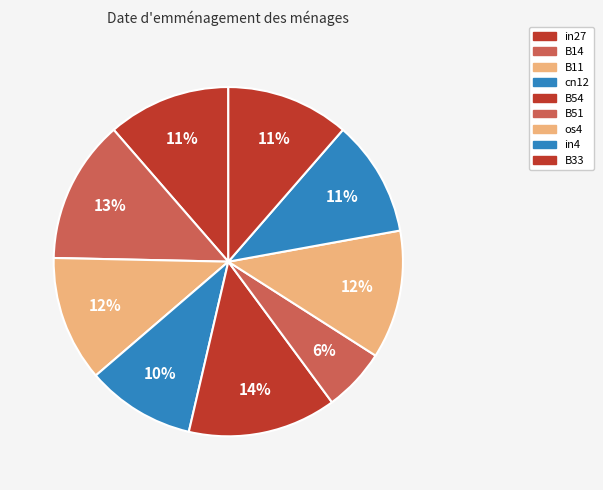

How many segments does this pie chart have?

9